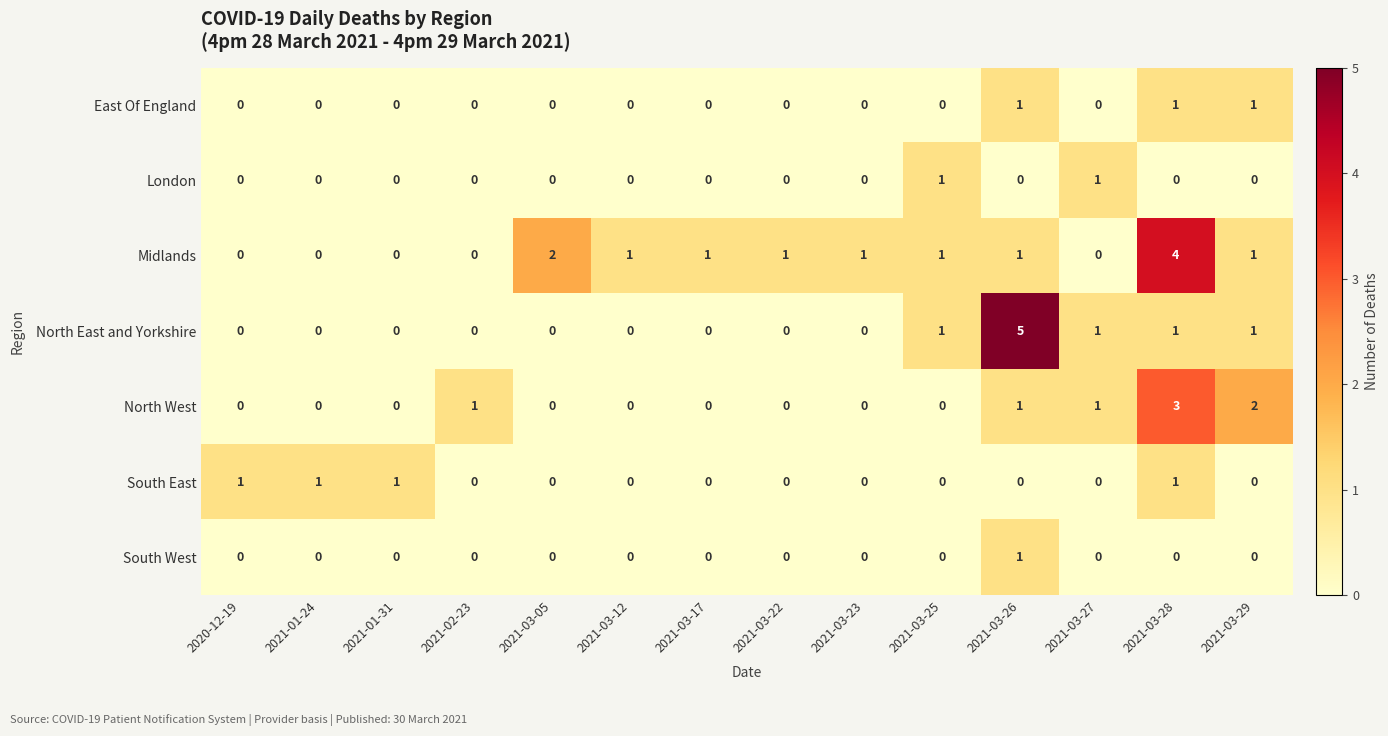

At which category is the sum across all series the highest?

2021-03-28